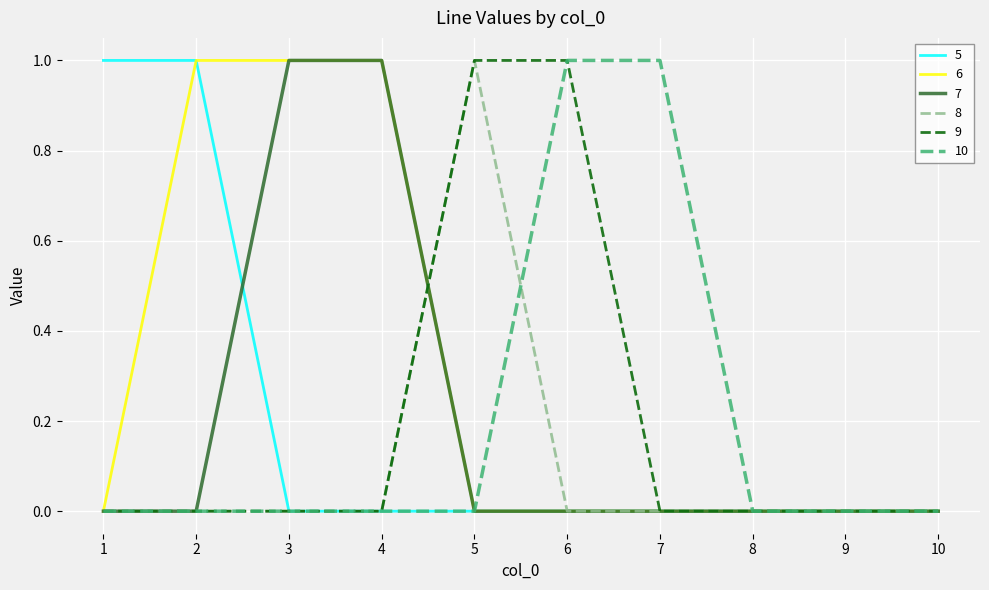

Which series has the largest total across all categories?

6